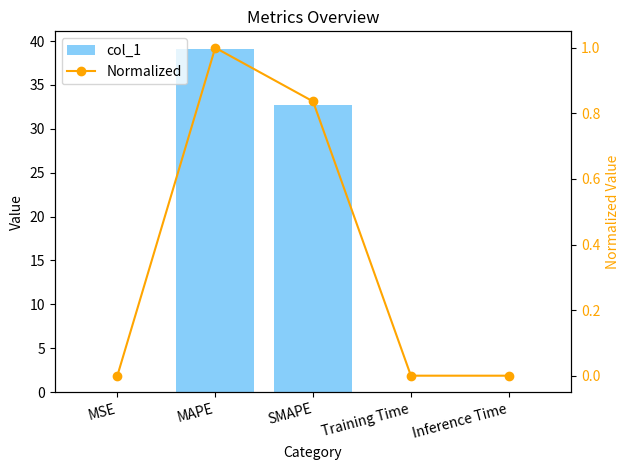

What is the label of the 1st bar from the right?

Inference Time